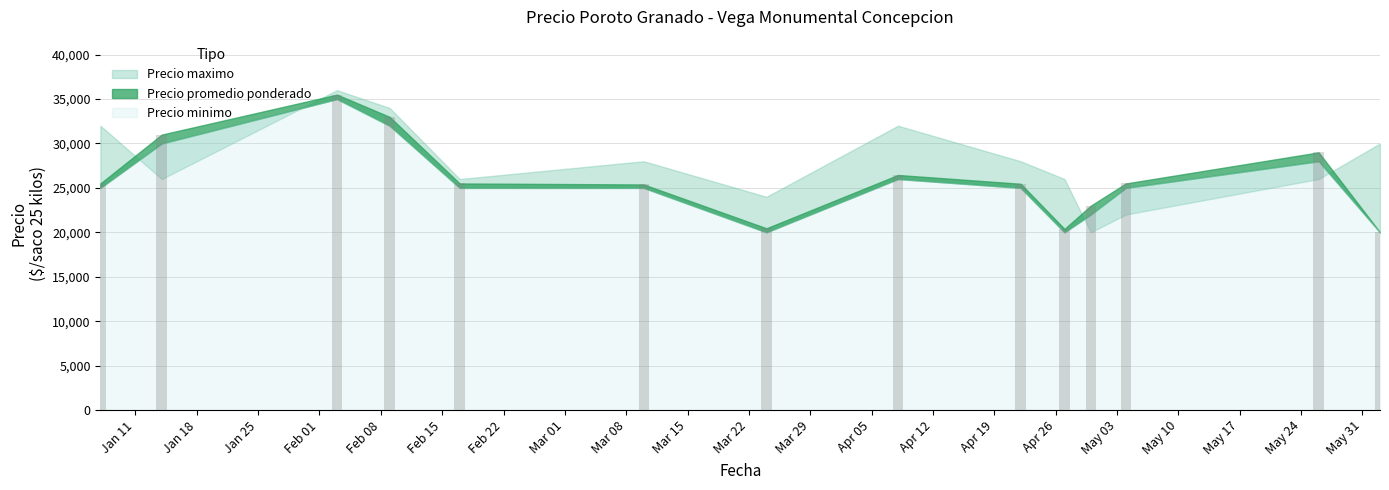

What is the value of the 10th bar from the left?

20385